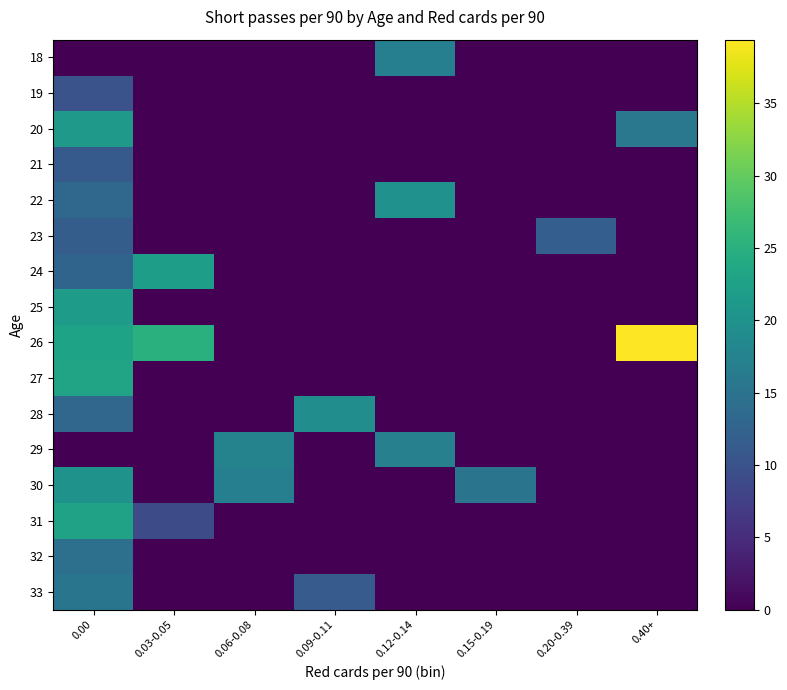

Which series changed the most between 0.06-0.08 and 0.40+?

26